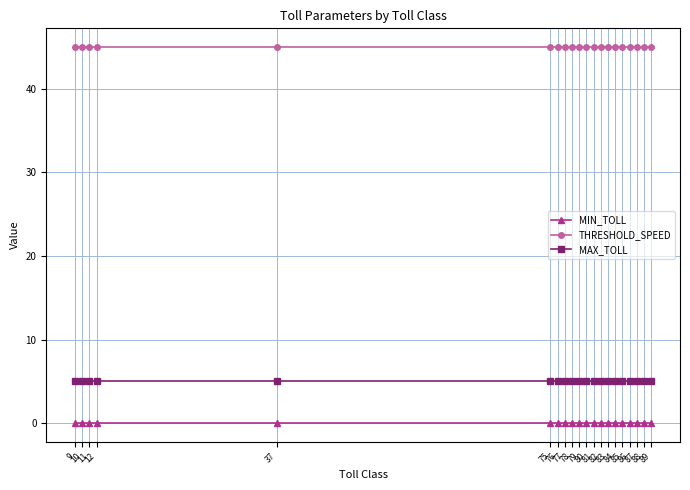

True or false: MIN_TOLL and MAX_TOLL cross at least once.

False